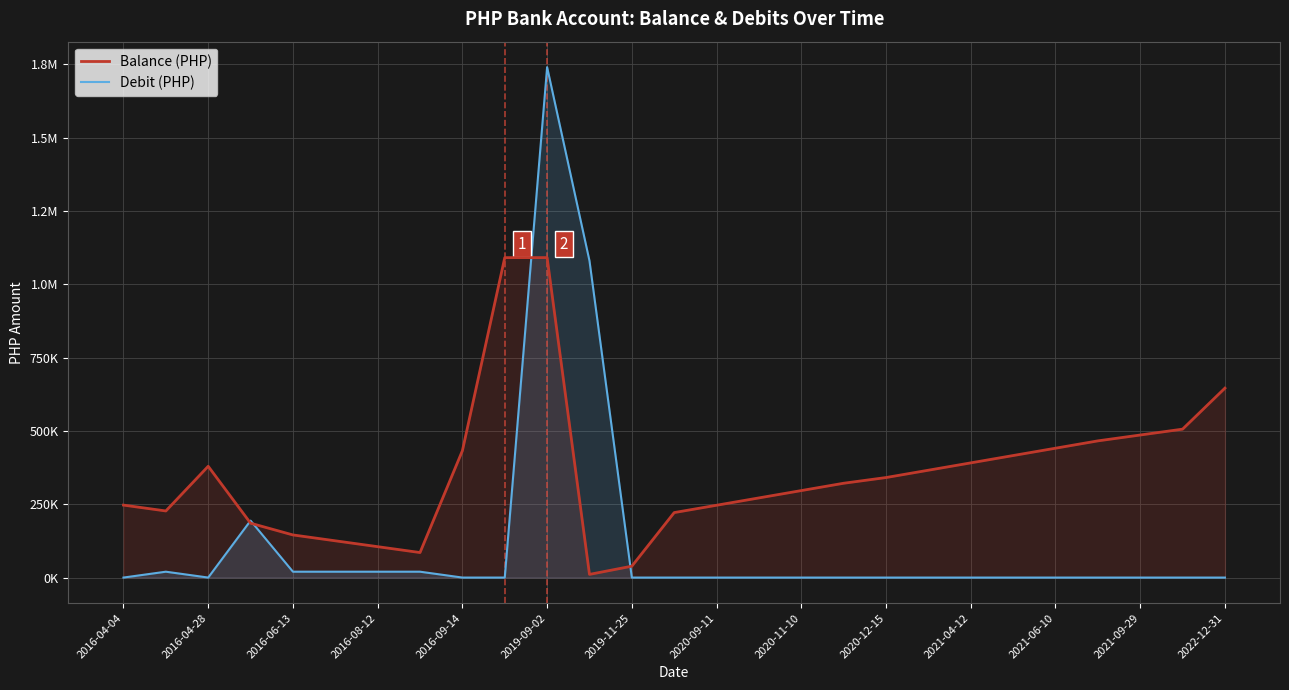

Is it true that Balance (PHP) equals 72422.6 at 2016-08-12?

False